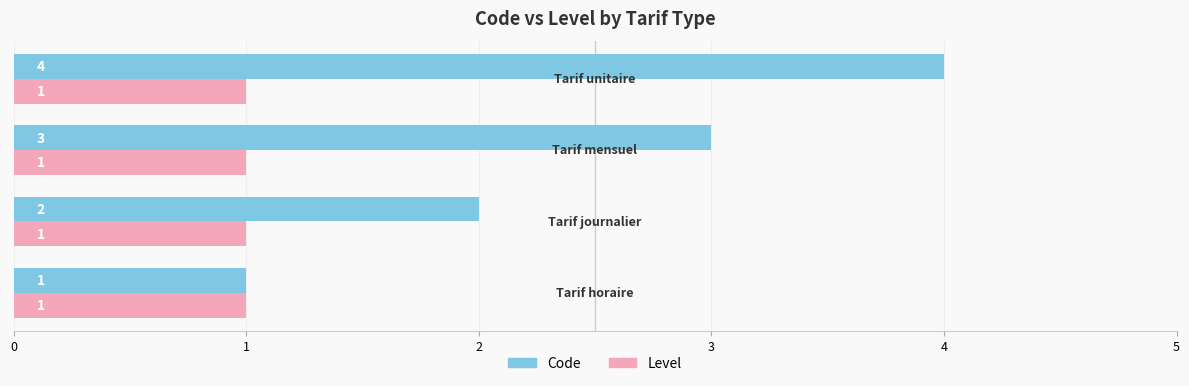

Which series has the largest total across all categories?

Code